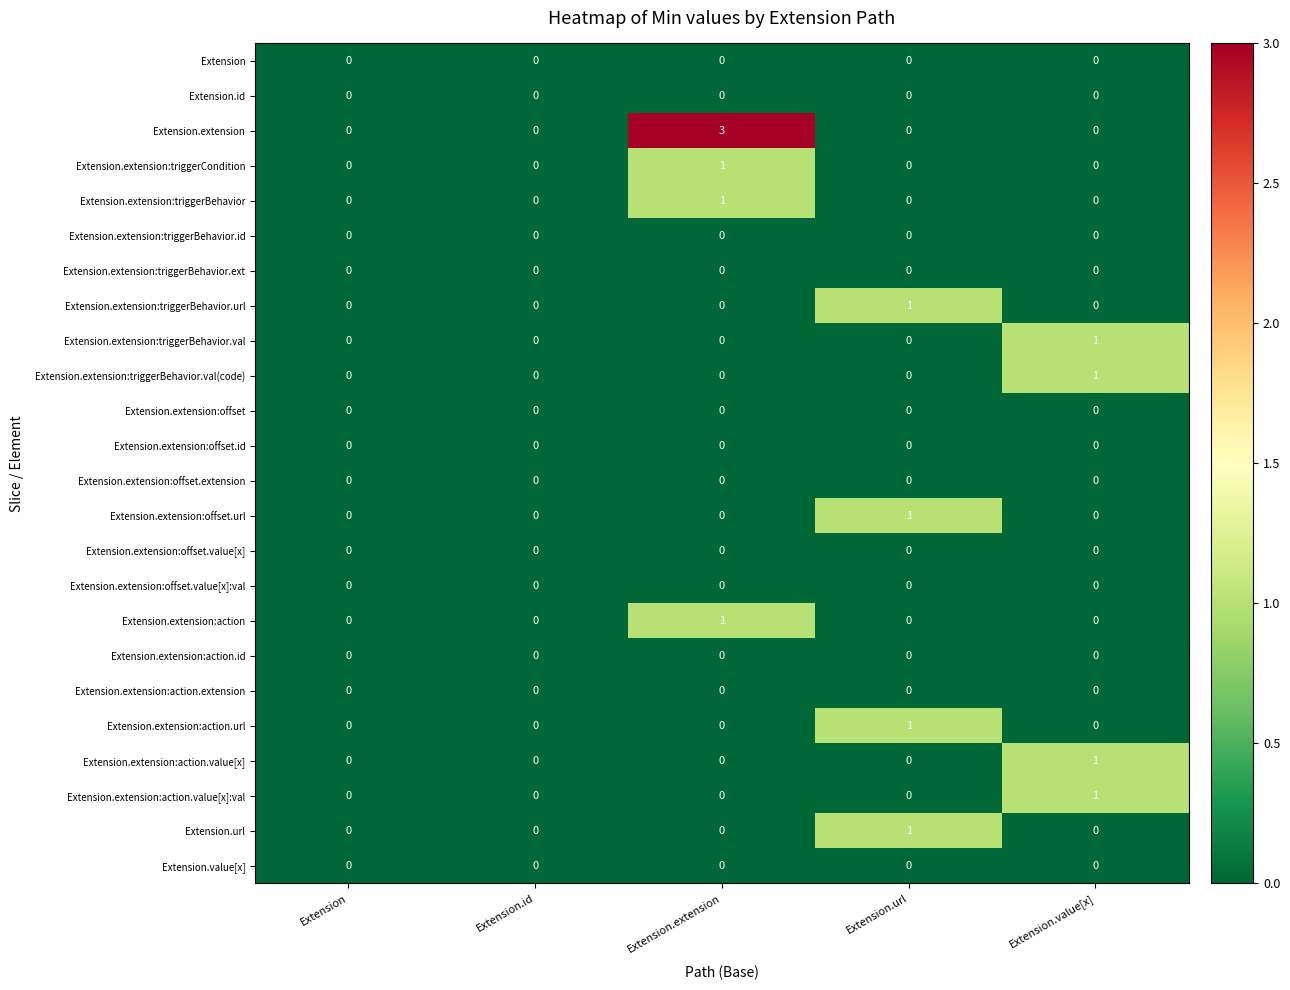

Which series has the widest spread of values?

Extension.extension